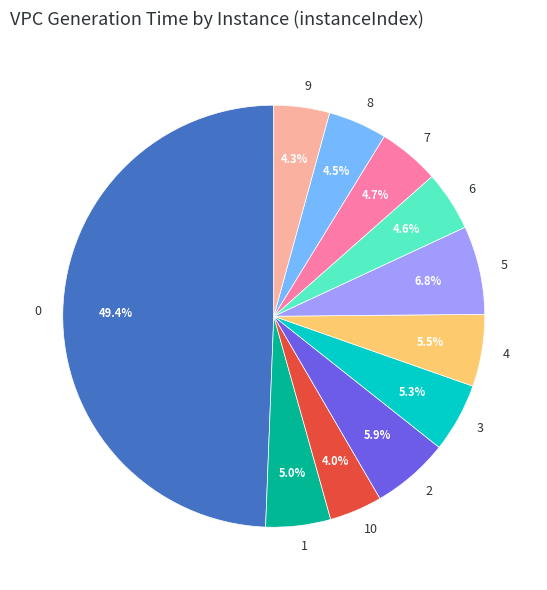

Does 1 represent more than half of the total?

No